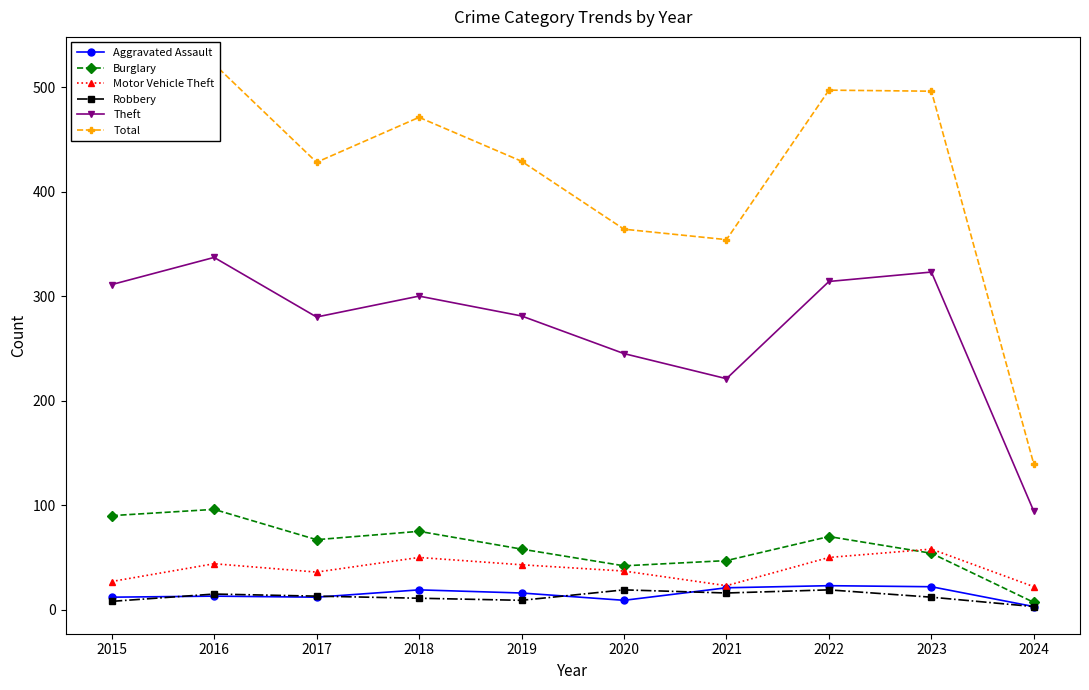

Rank the categories by Total value from lowest to highest.

2024, 2021, 2020, 2017, 2019, 2015, 2018, 2023, 2022, 2016